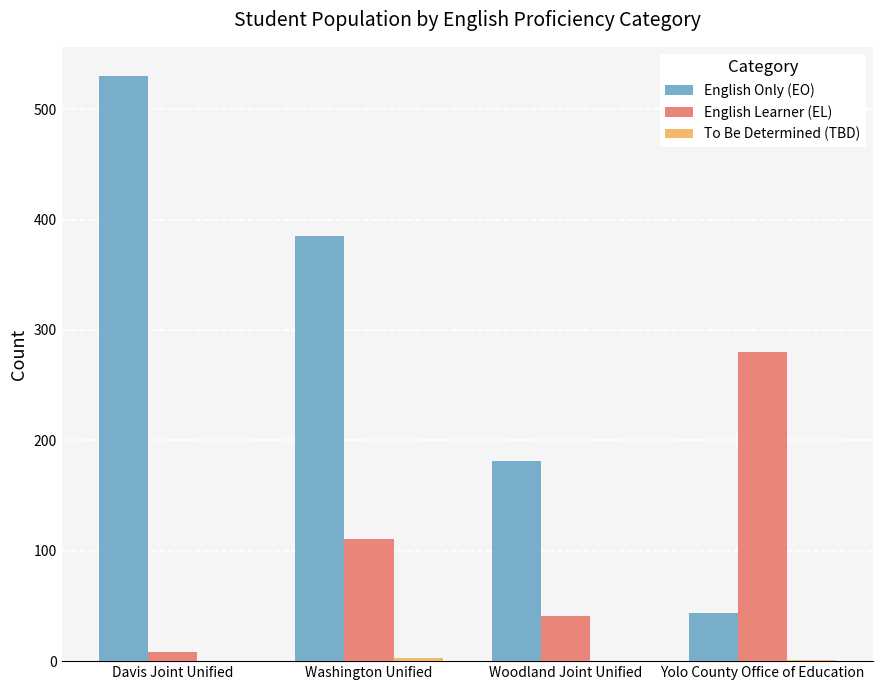

Count the number of categories in the chart.

4